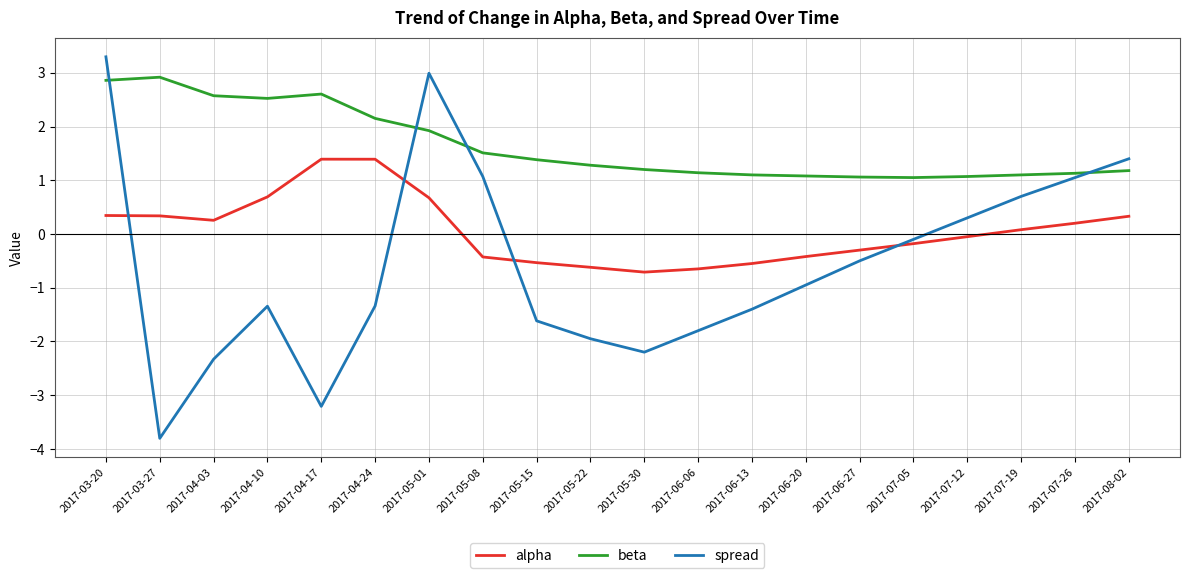

The value of beta at 2017-05-01 is 1.9. True or false?

True